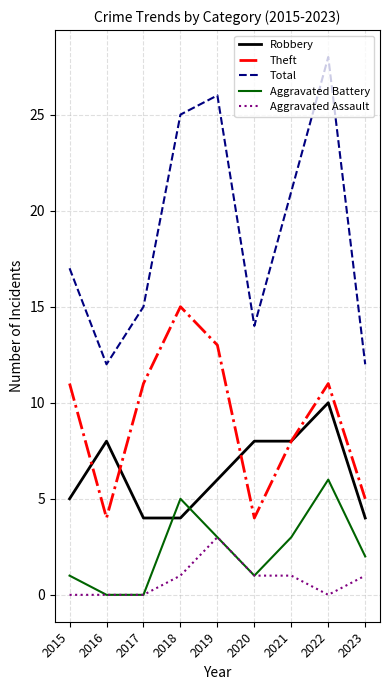

Between which two adjacent categories do Robbery and Aggravated Battery first intersect?

2017 and 2018